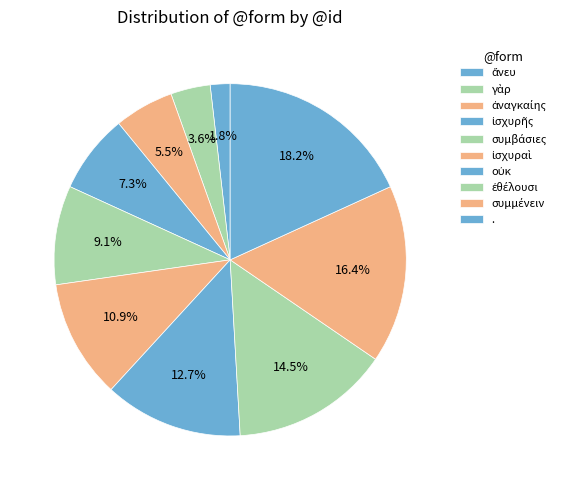

How many segments does this pie chart have?

10